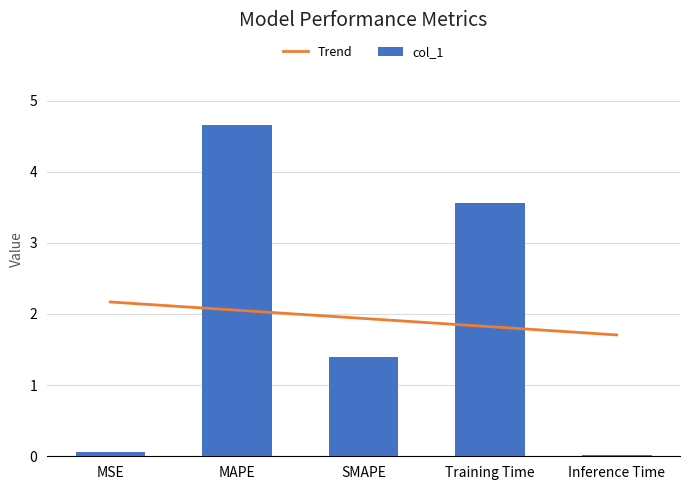

What is the average value?

1.9